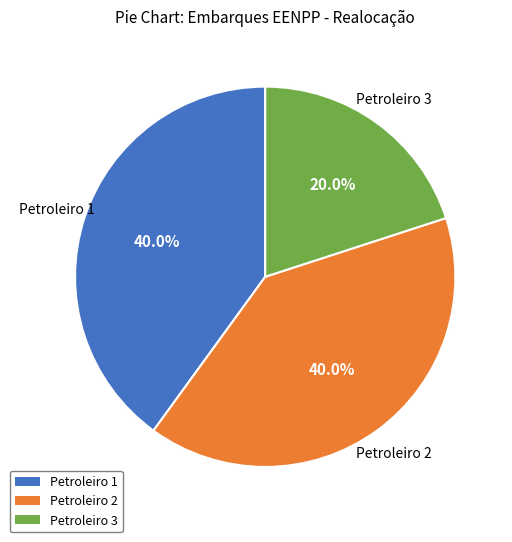

Is it true that Petroleiro 3 is 39% of the pie?

False